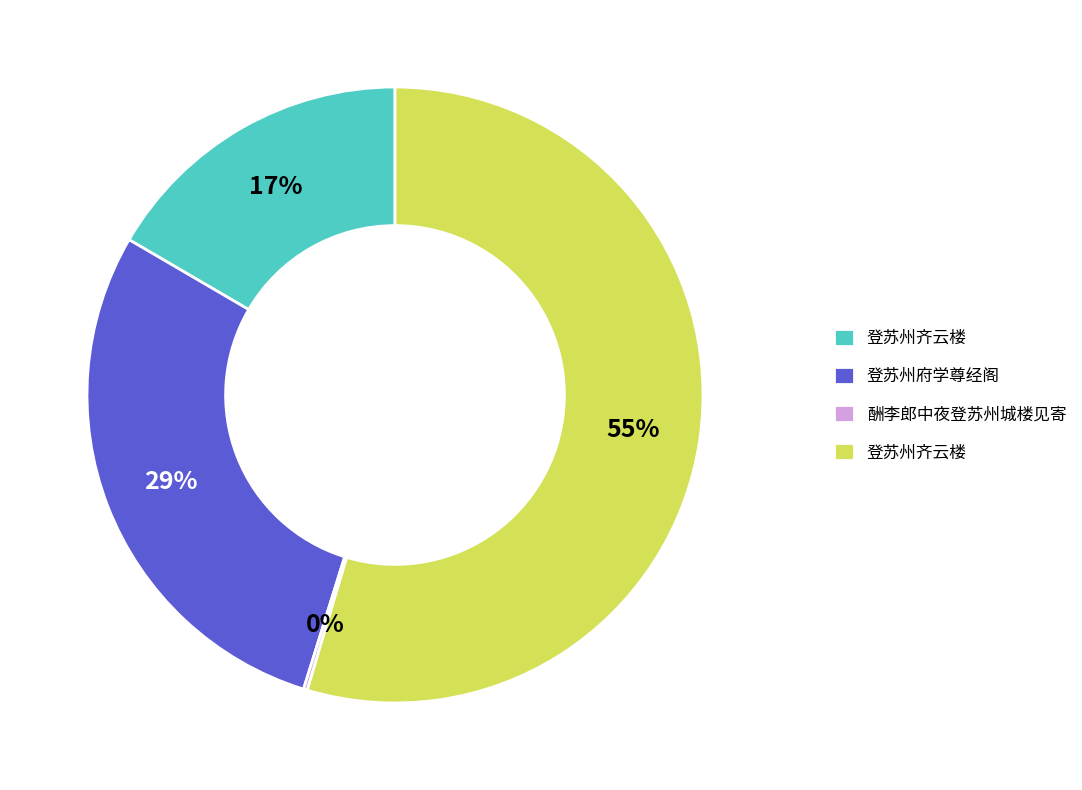

To the nearest percent, what is the difference between the largest and smallest slice percentages?

54%